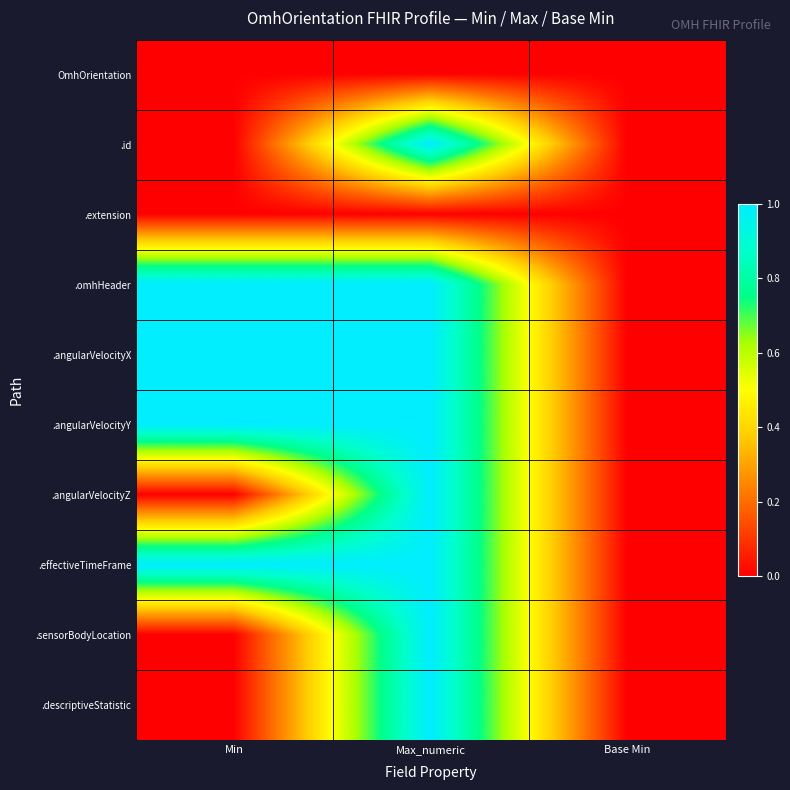

What is the total value across all series at Min?

4